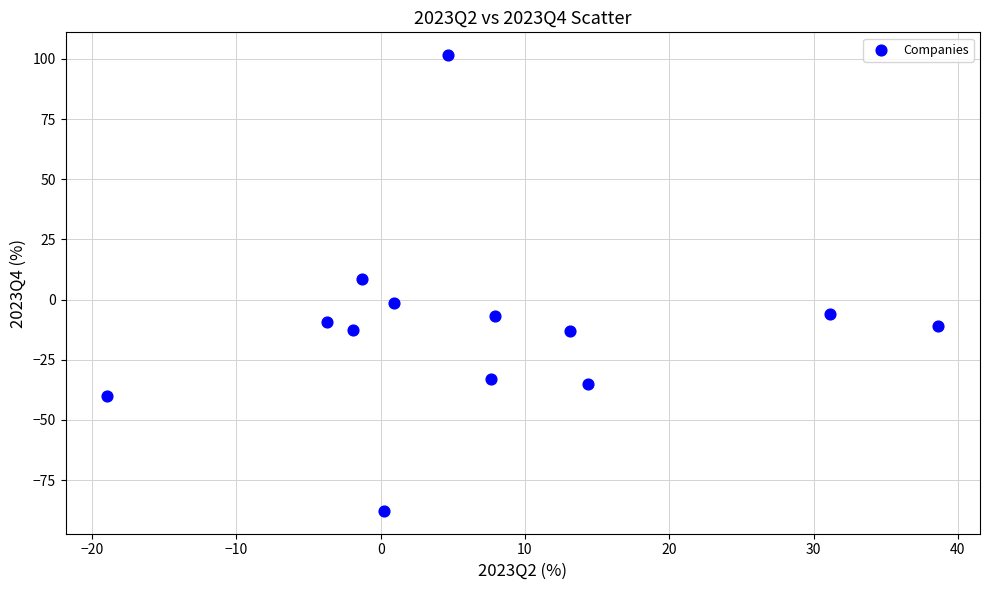

What Y value in the scatter plot is closest to 6?

8.7